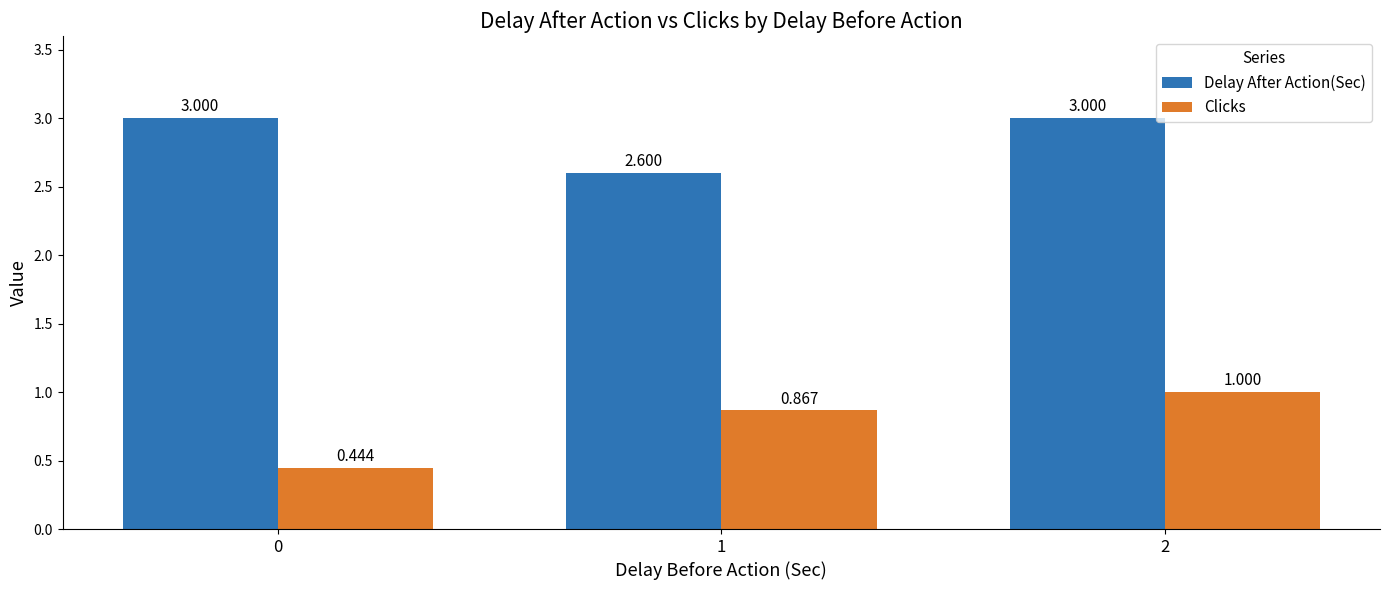

What is the minimum value for Delay After Action(Sec)?

2.6